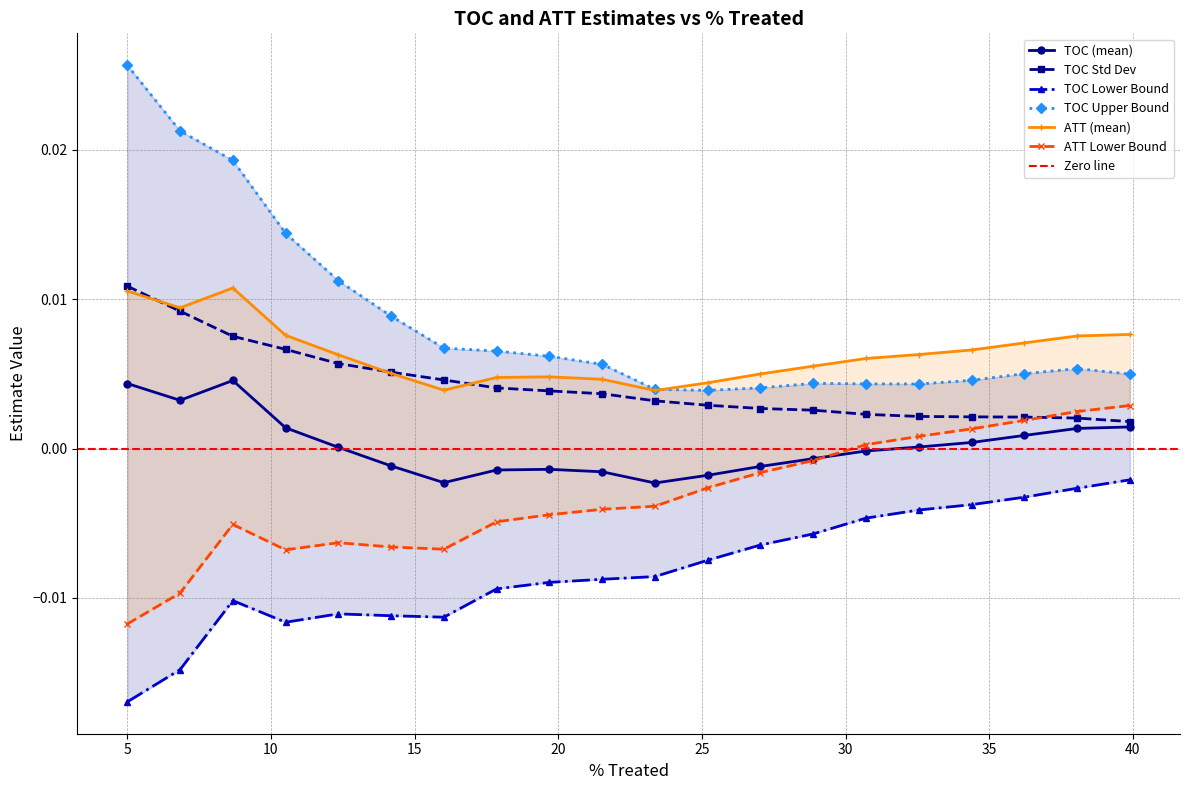

What is the label of the 5th point from the right?

32.551020408163254